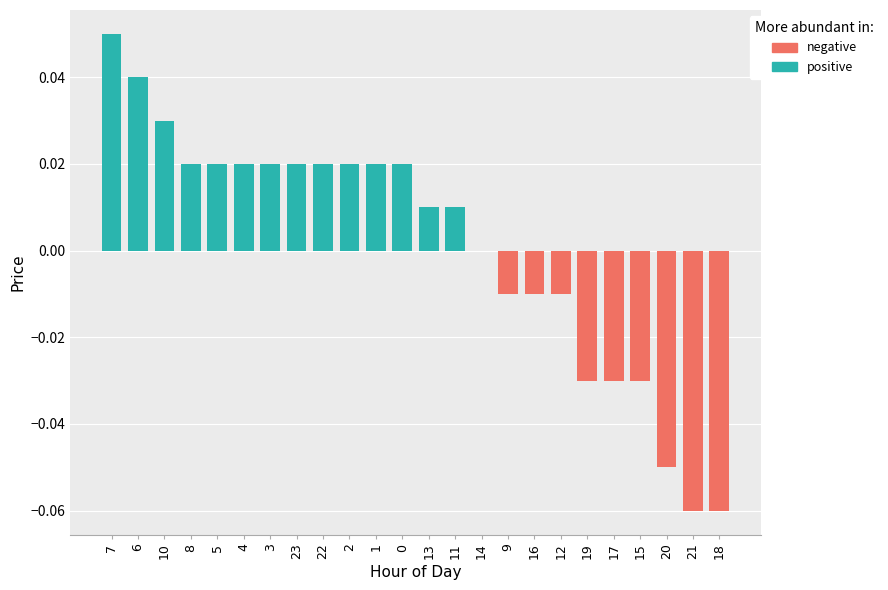

Rank the categories by value from highest to lowest.

7, 6, 10, 0, 1, 2, 3, 4, 5, 8, 22, 23, 11, 13, 14, 9, 12, 16, 15, 17, 19, 20, 18, 21